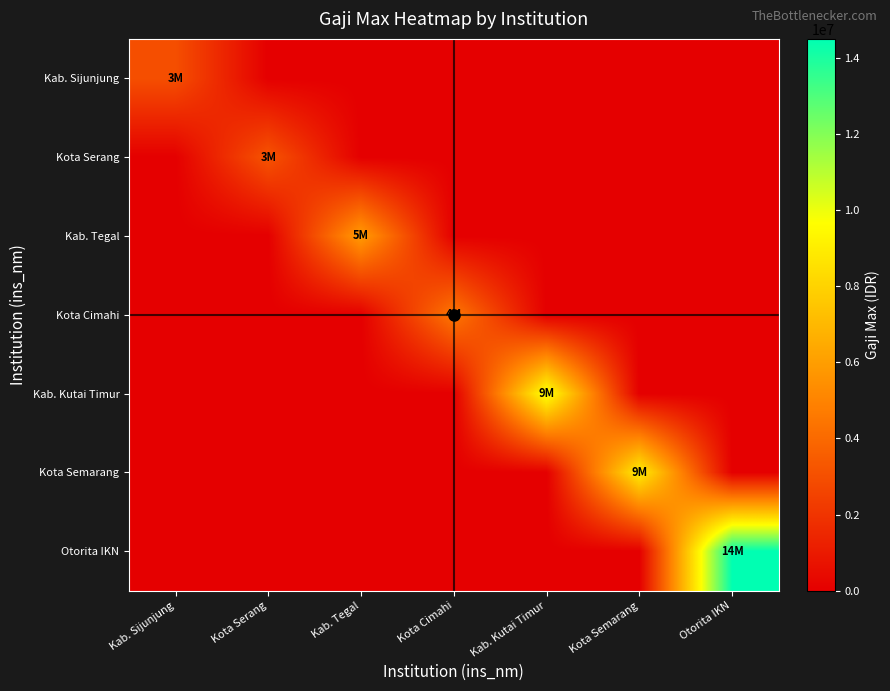

What is the maximum value shown in the chart?

14500000